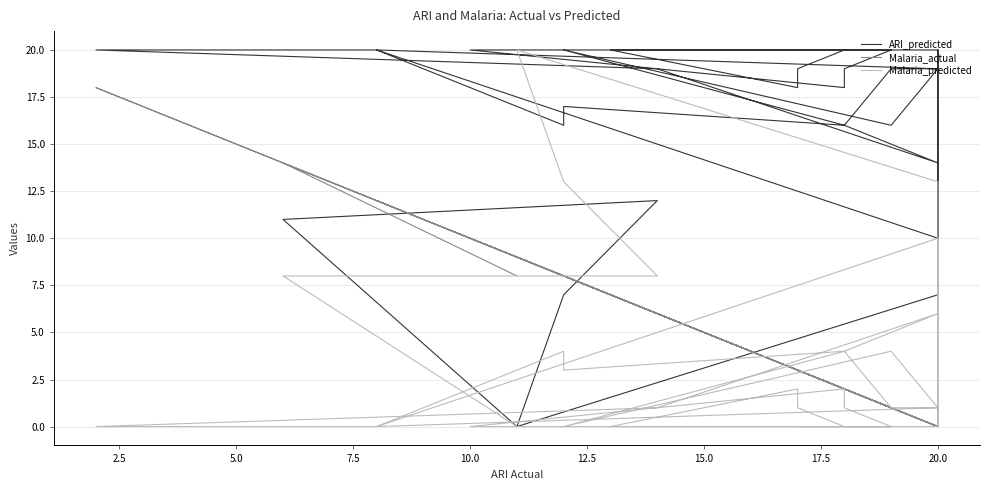

Between which two adjacent categories do Malaria_predicted and ARI_predicted first intersect?

5.0 and 7.5